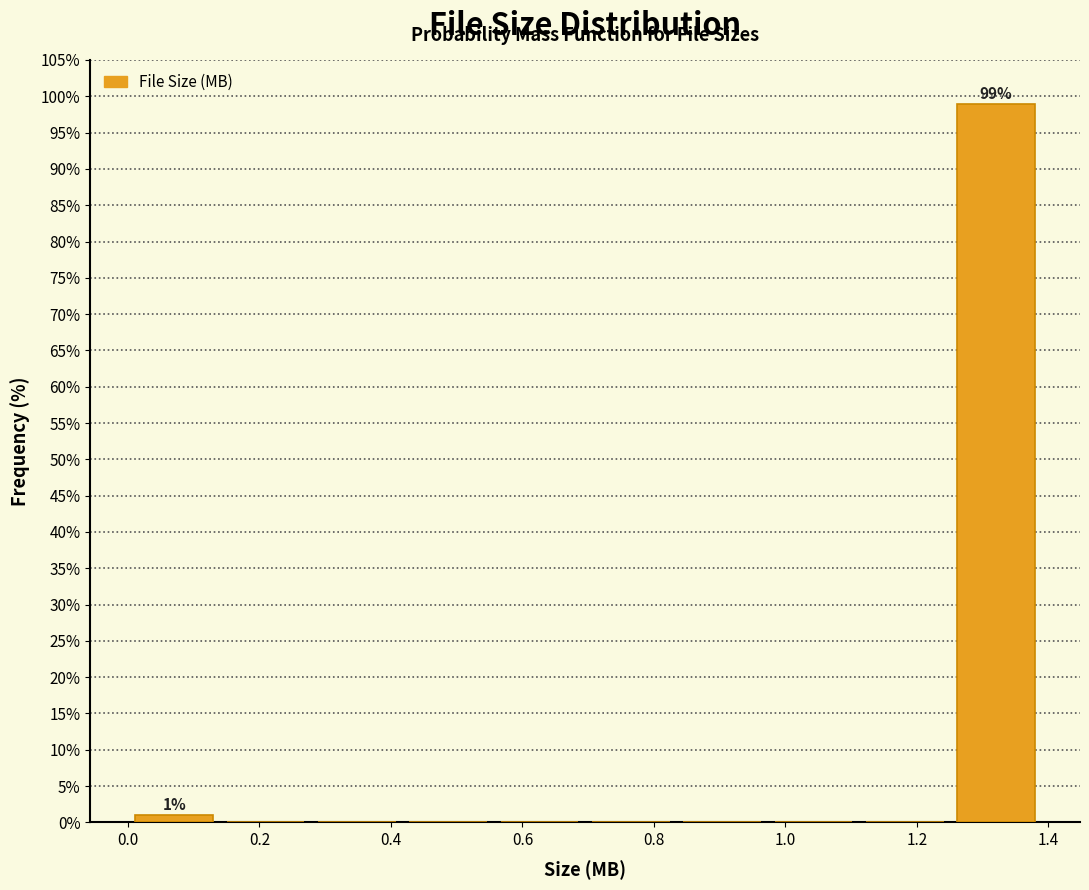

Which range on the x-axis has the tallest bar?

1.26 to 1.40